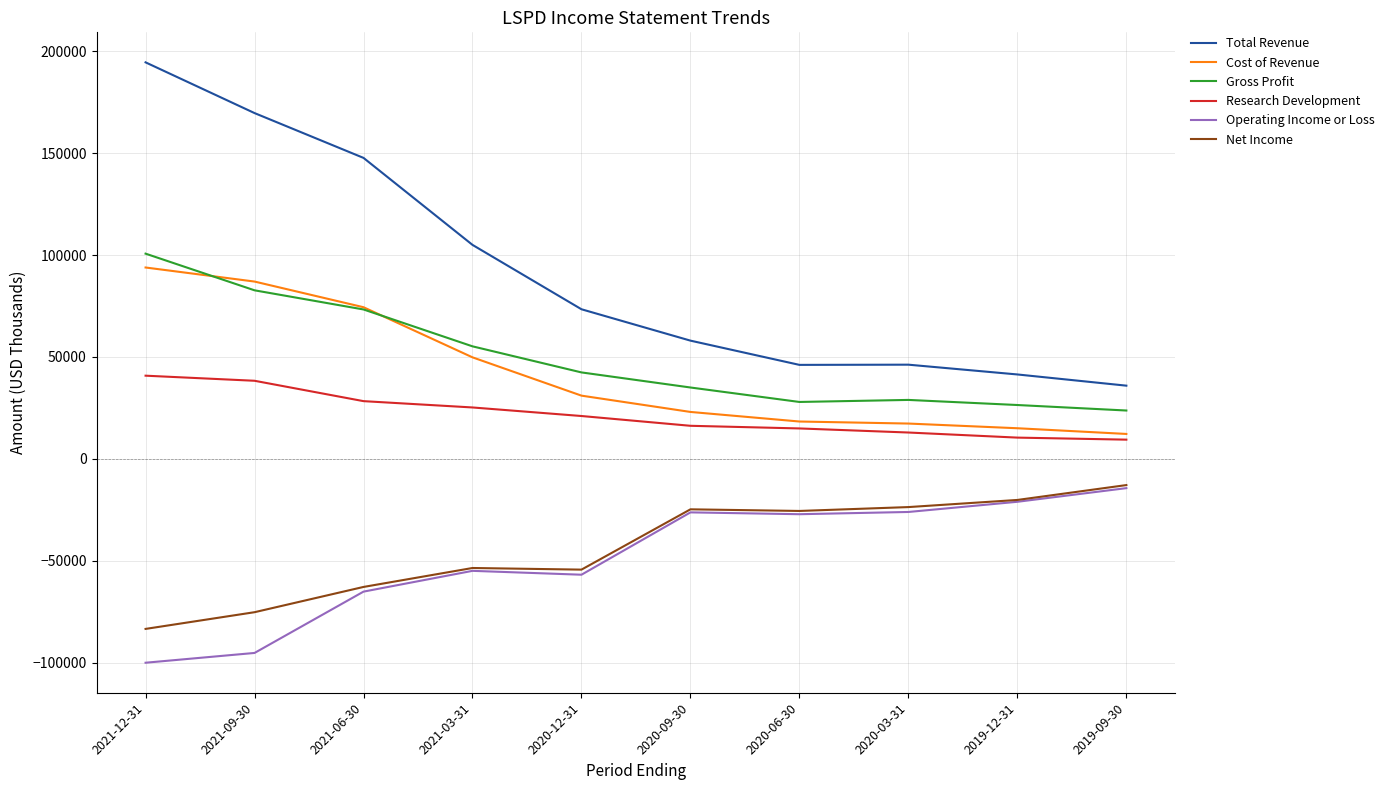

What is the smallest value displayed?

-100100